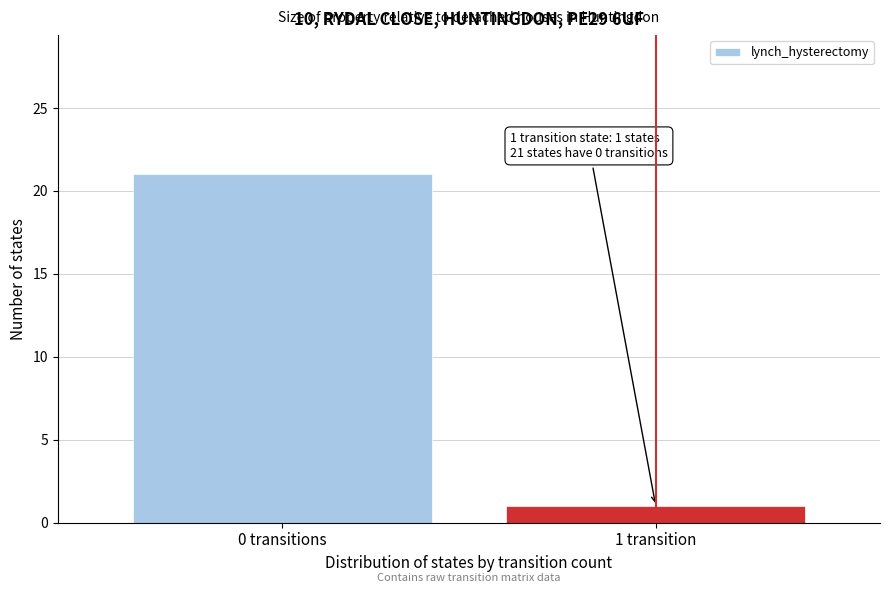

Reading left to right, transcribe all the data shown in this chart.

0 transitions=21	1 transition=1